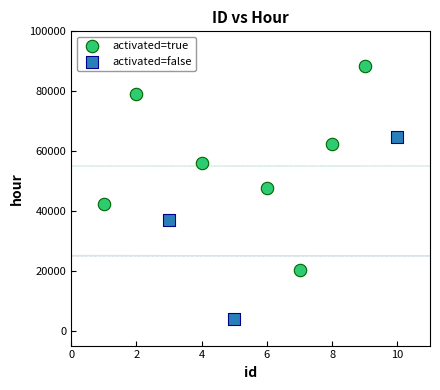

Which series has the widest spread of Y values?

activated=true